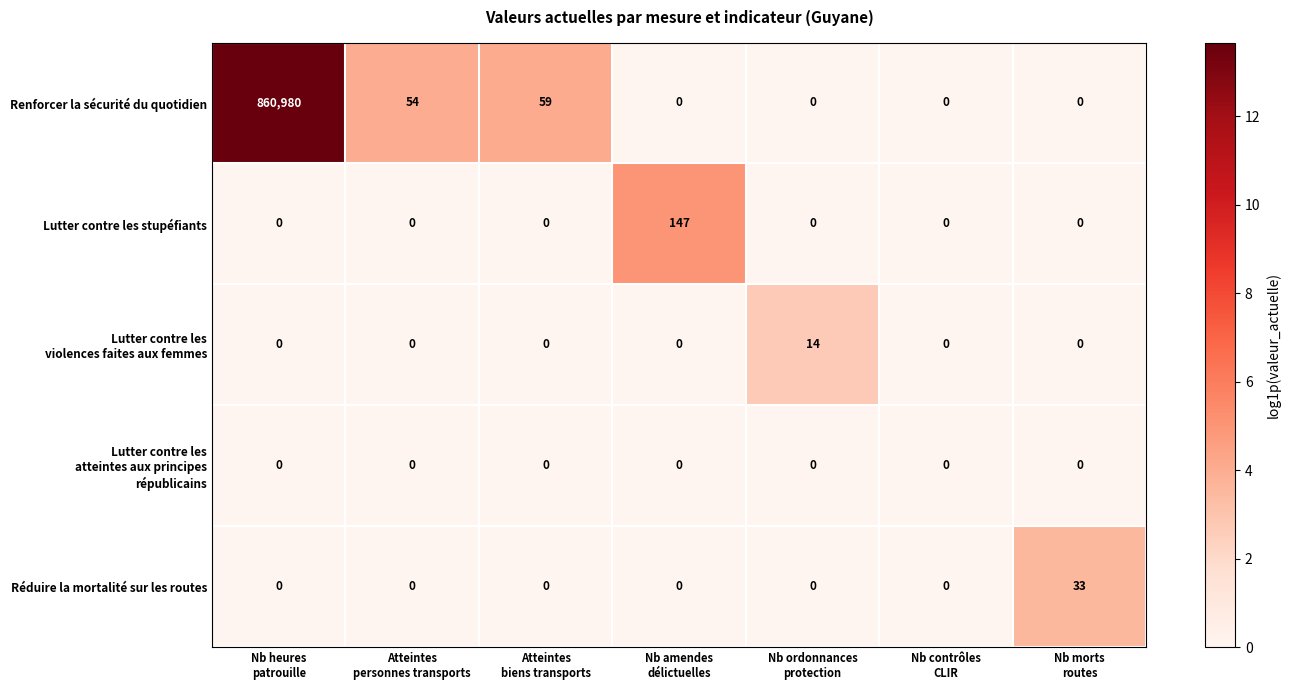

What is the greatest value displayed?

860980